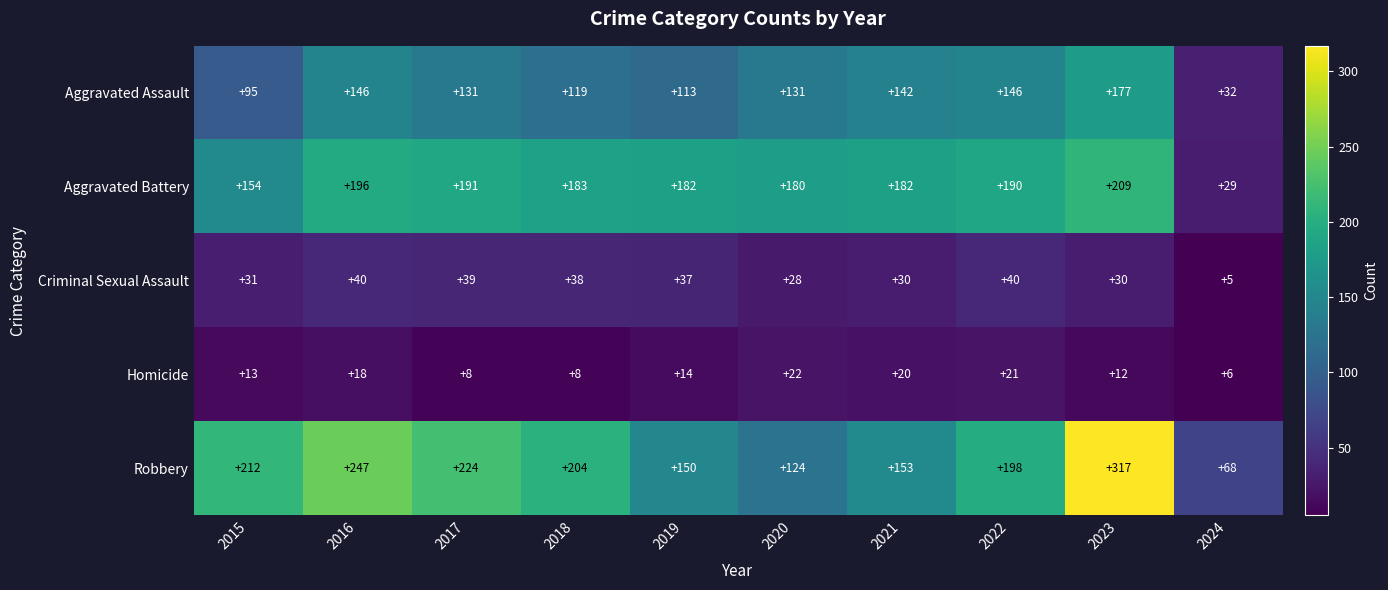

List the series in order of their peak value, lowest first.

Homicide, Criminal Sexual Assault, Aggravated Assault, Aggravated Battery, Robbery